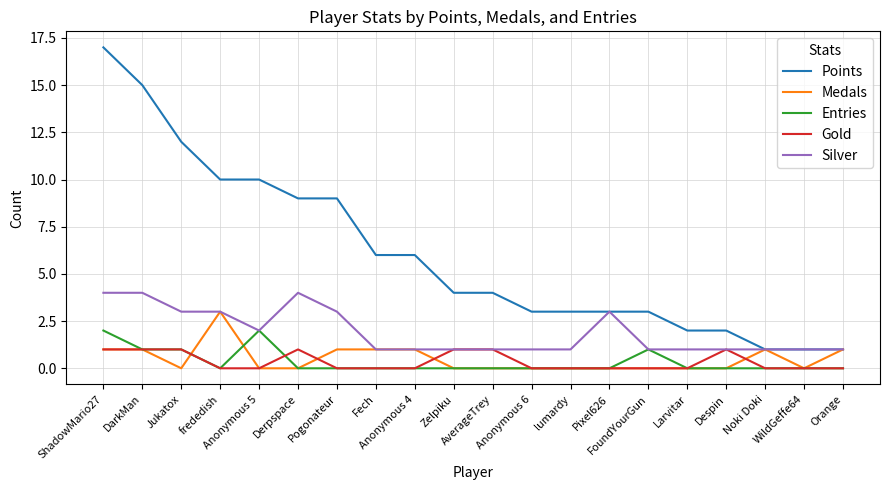

At which category does the chart reach its peak across all series?

ShadowMario27